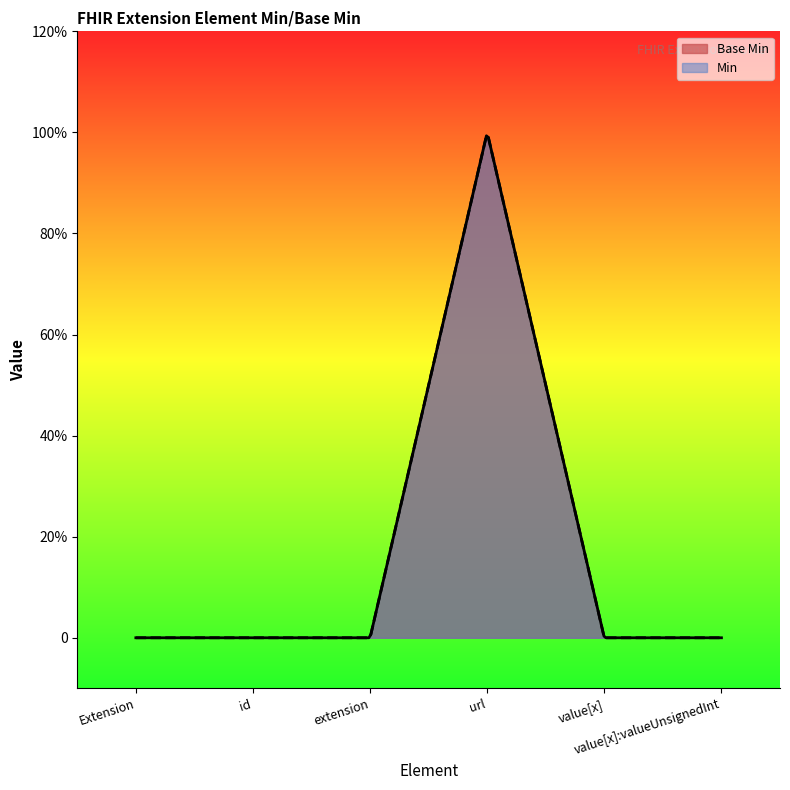

How many positive values are there?

1